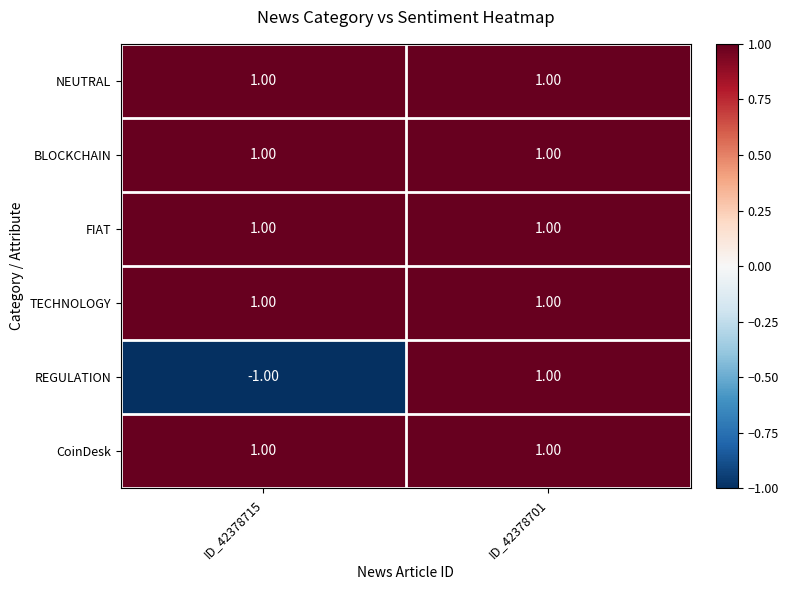

What is the total value across all series at ID_42378701?

6